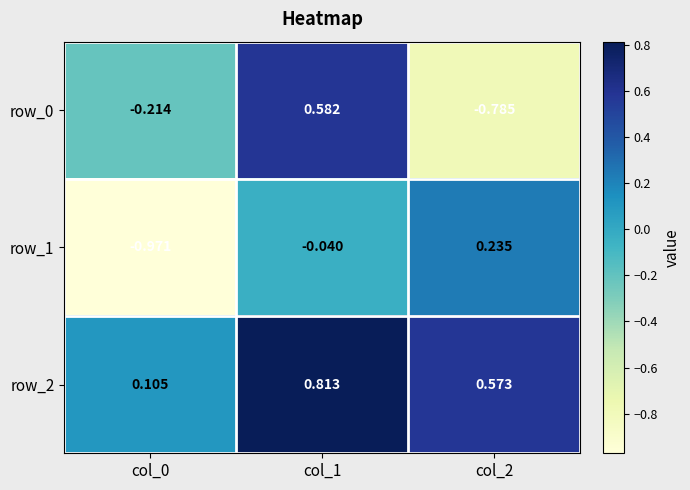

Is the value of row_2 at col_2 greater than the value of row_1 at col_1?

Yes